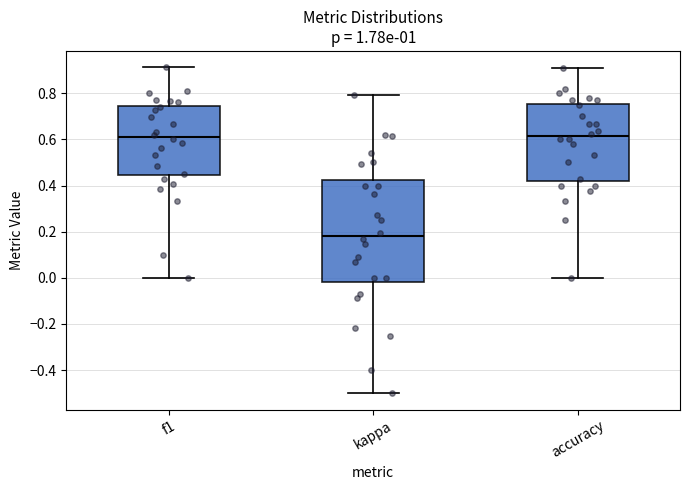

Where is the lower edge of the box for accuracy on the y-axis? The values are not printed on the chart, so give them approximately, as read against the axis.

0.42